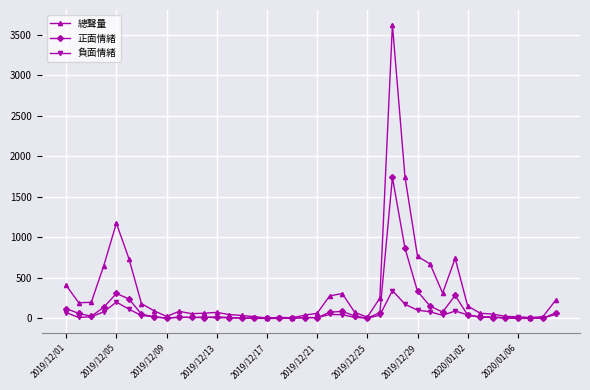

Rank the series by their maximum value, from lowest to highest.

負面情緒, 正面情緒, 總聲量